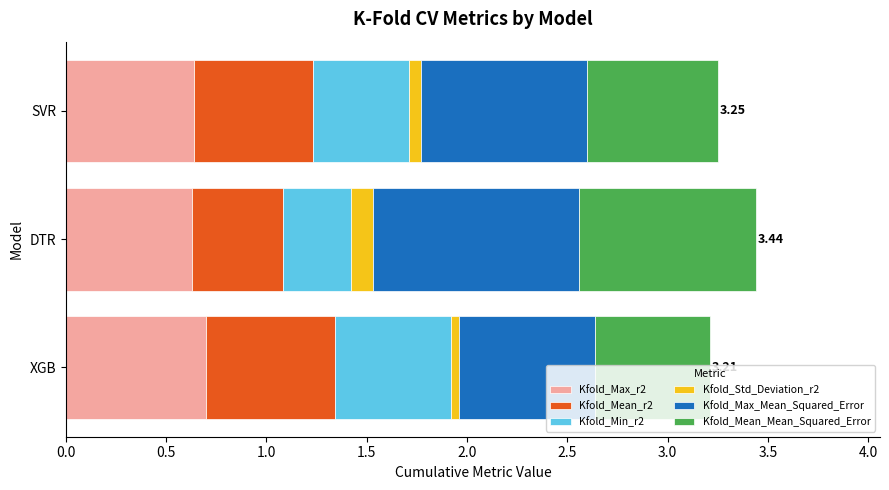

What is the average value of the Kfold_Max_r2 series?

0.7